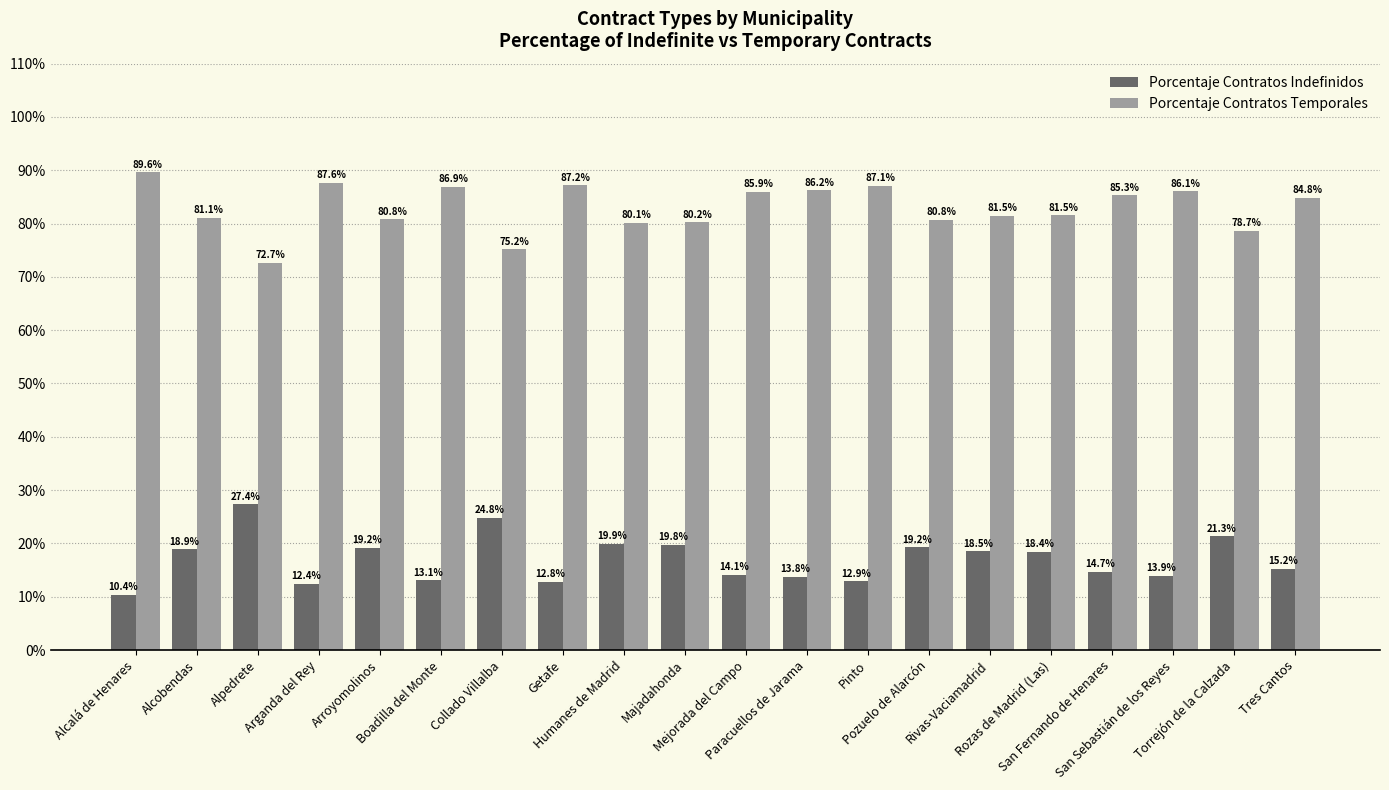

How many values in the Porcentaje Contratos Indefinidos series are below 18?

10